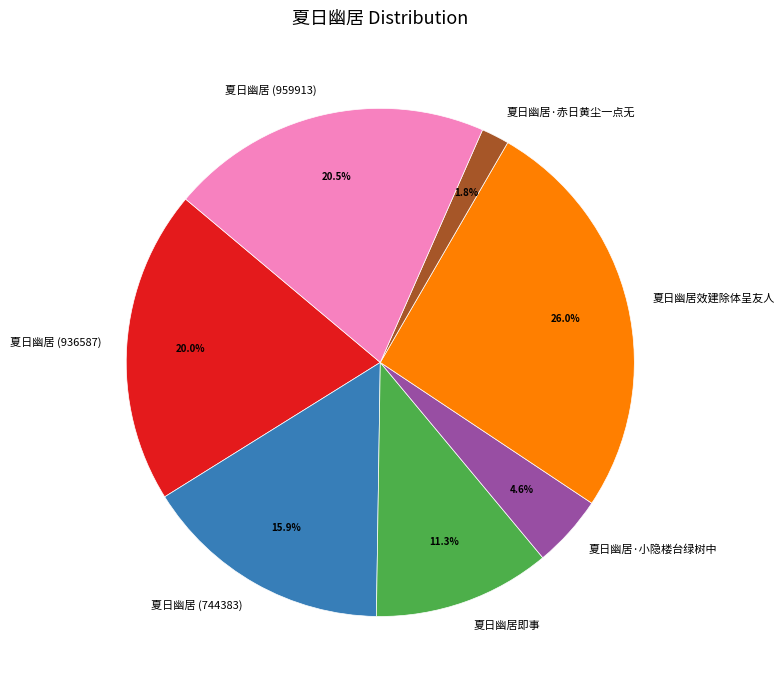

What portion of the pie excludes 夏日幽居 (744383)?

84.1%